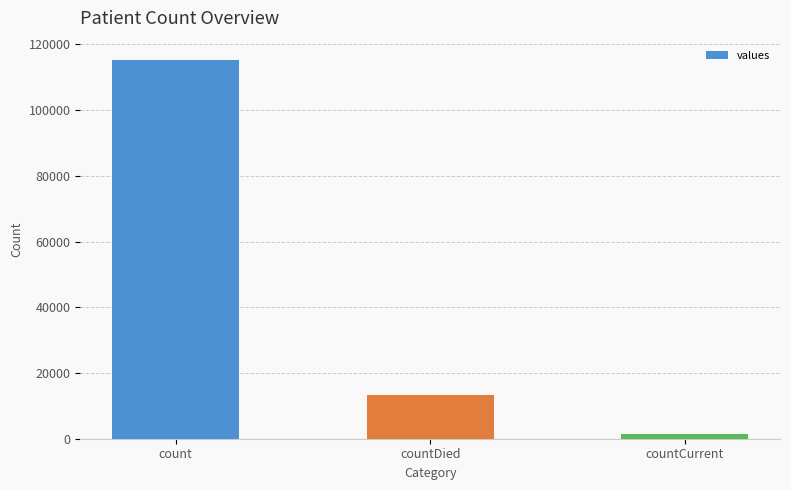

Rank the categories by value from highest to lowest.

count, countDied, countCurrent